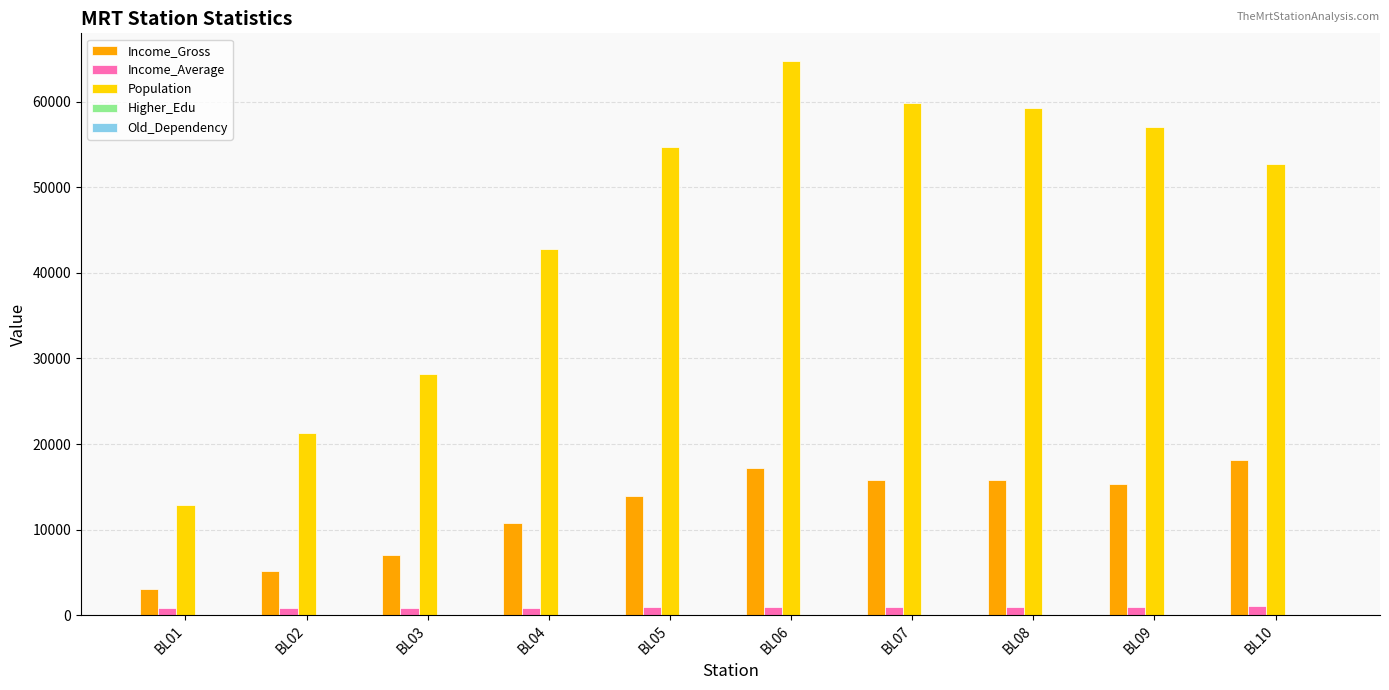

Which series has the widest spread of values?

Population